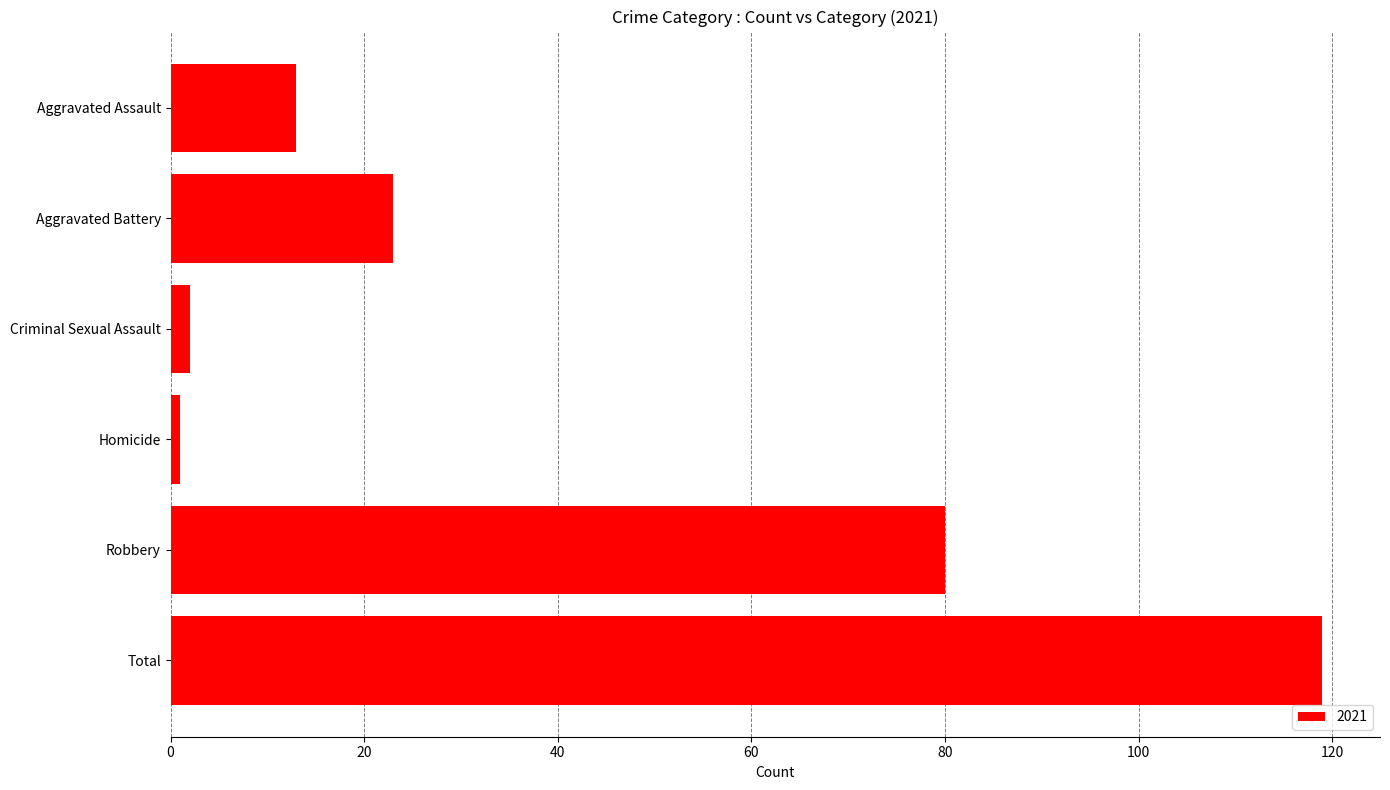

Where is the data nearest to the value 60?

Robbery